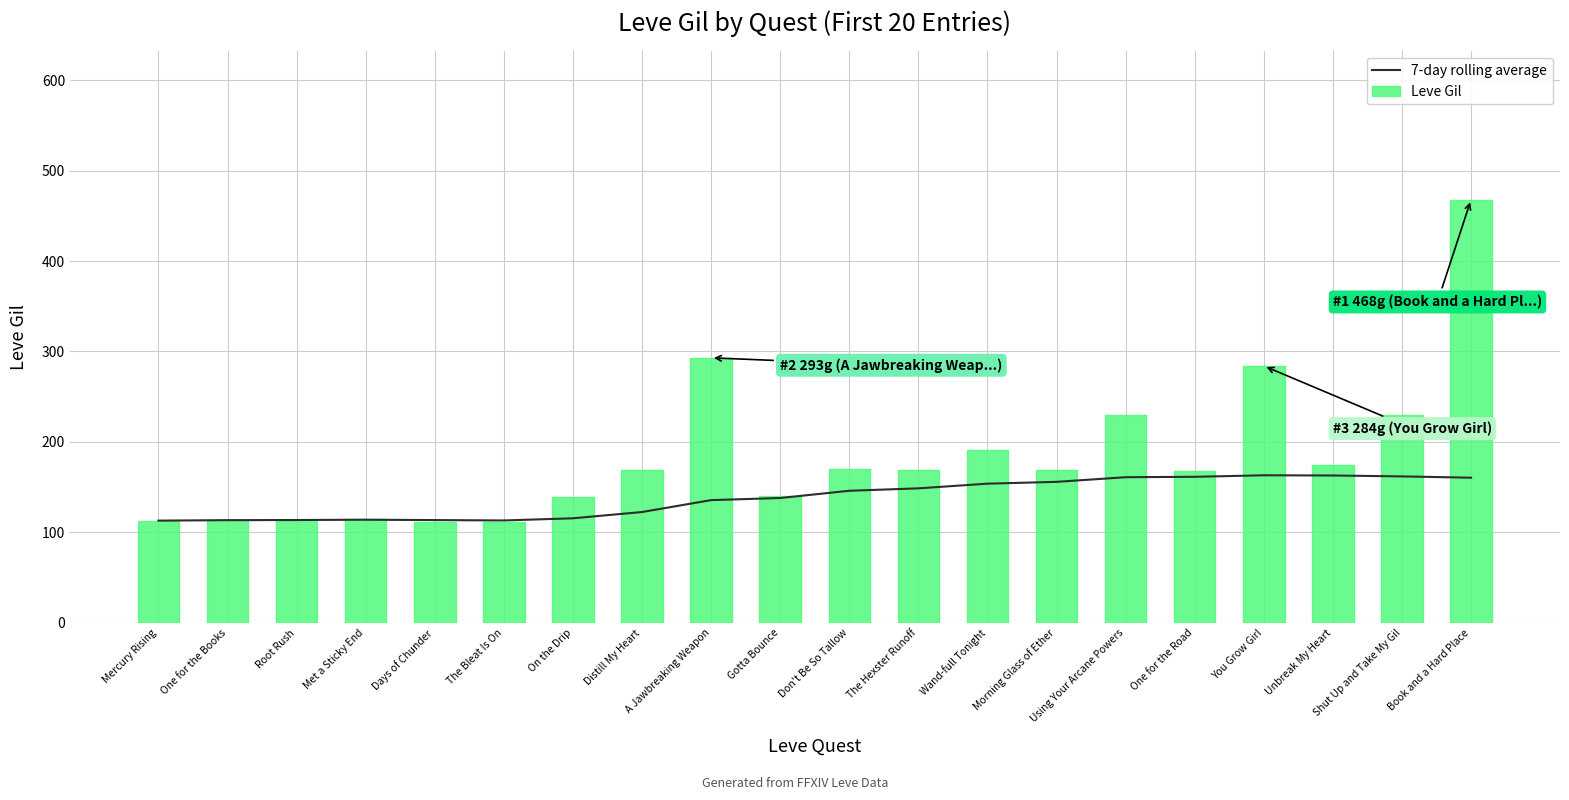

True or false: 7-day rolling average has a value of 148.7 at The Hexster Runoff.

True